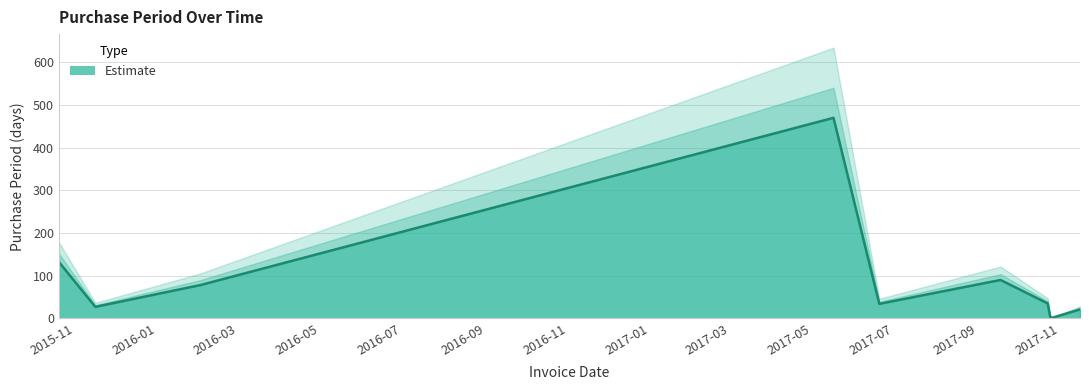

Between 2015-10-20 and 2017-06-20, which is larger?

2015-10-20